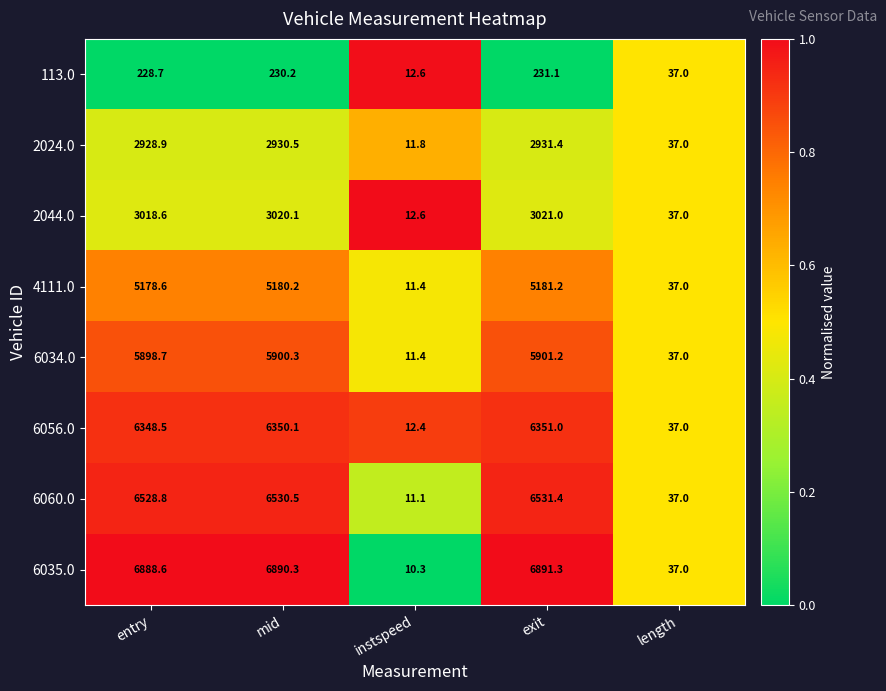

Which series has the largest range (max minus min)?

6035.0